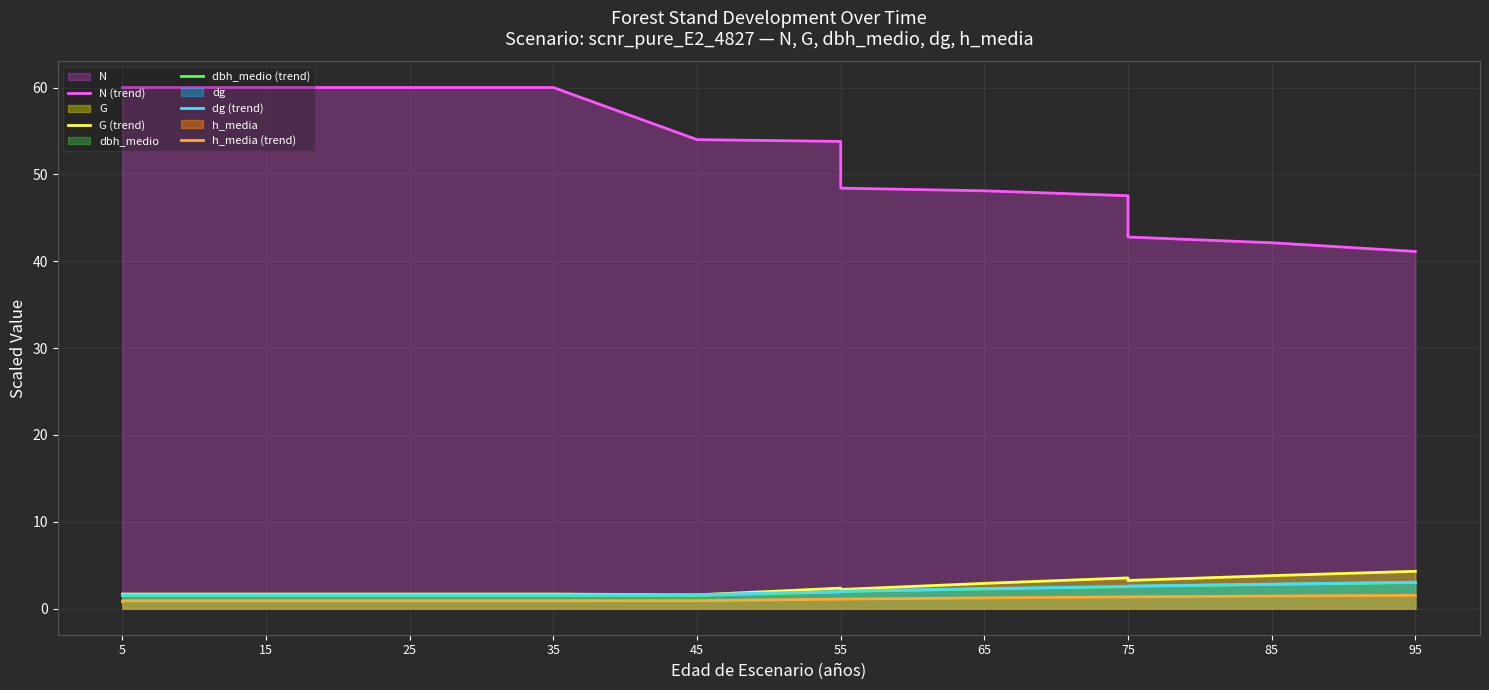

How many data points does each series have?

14